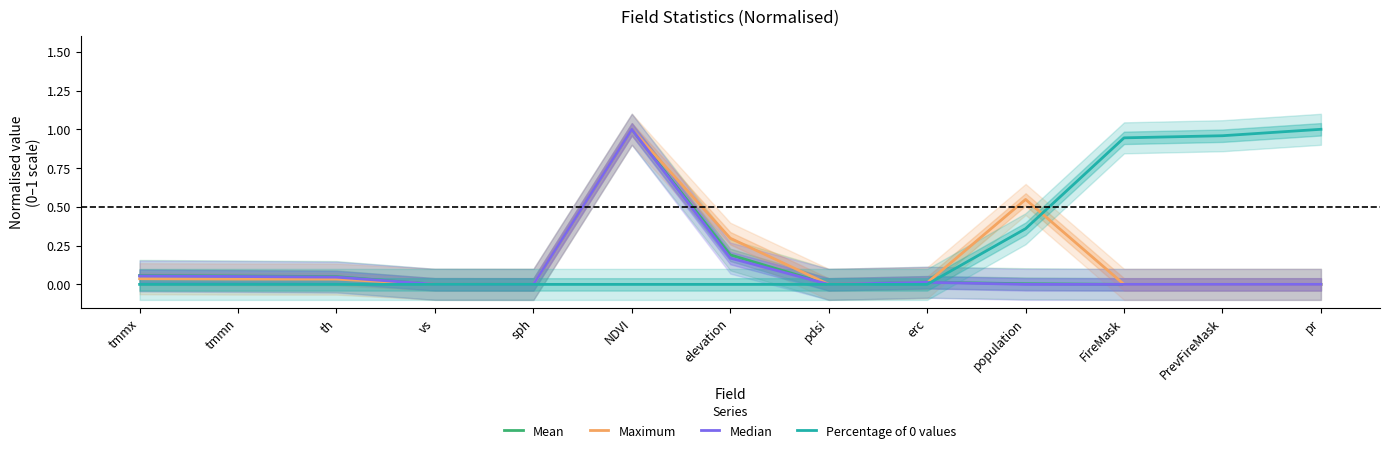

At which label is Mean closest to 0?

pr